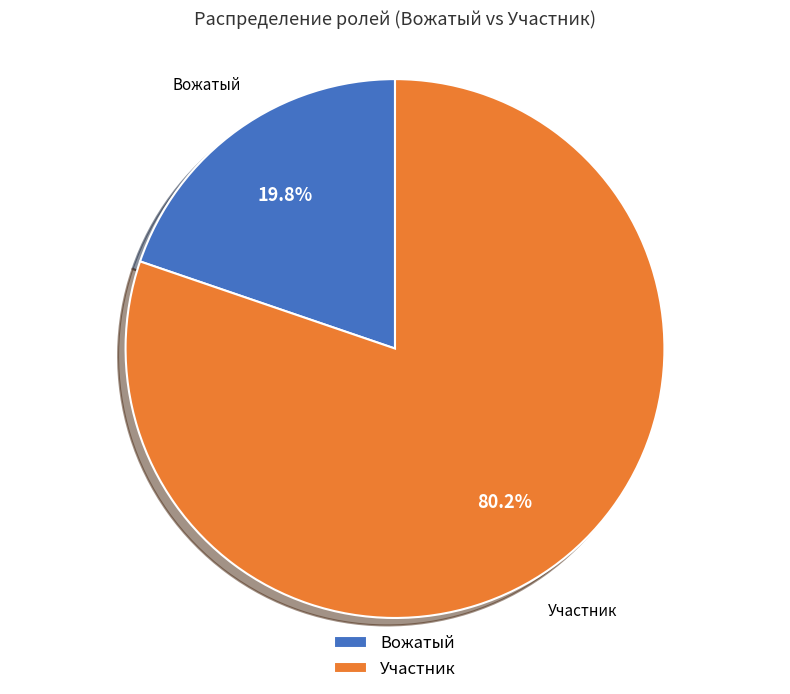

What is the total percentage of Участник and Вожатый?

100.0%